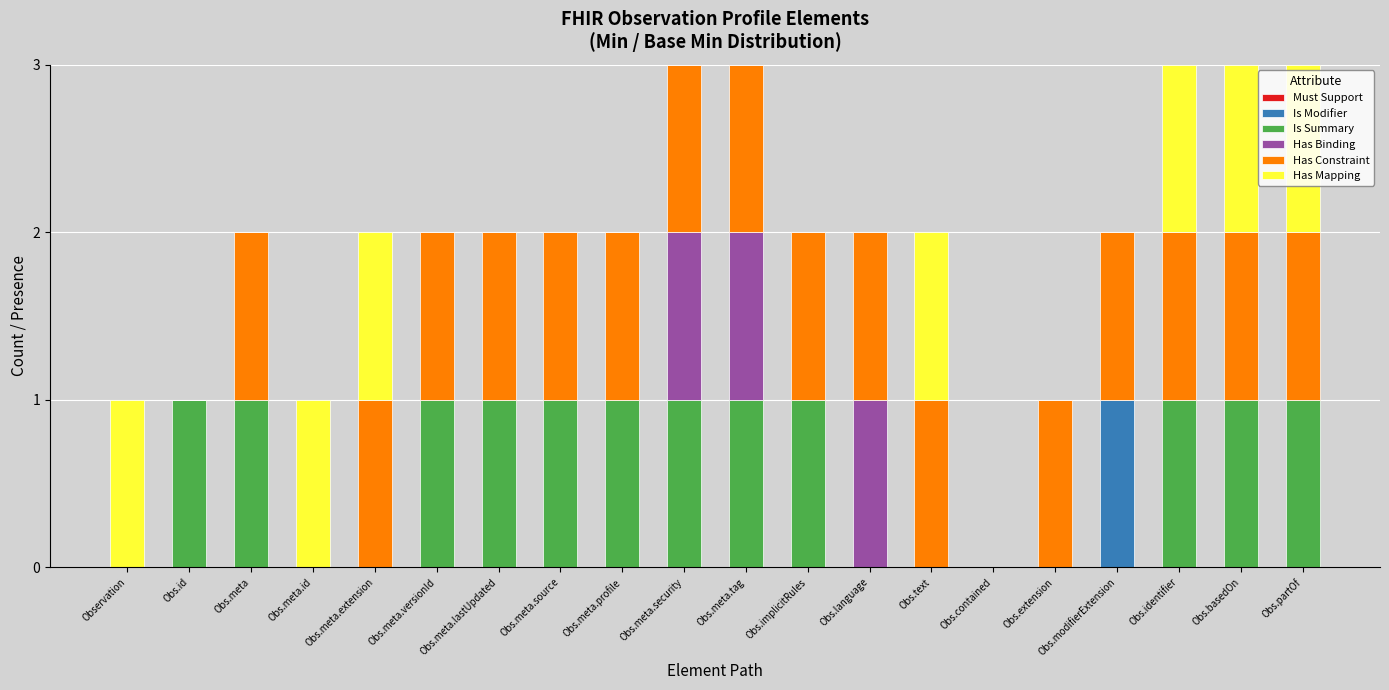

At which label does Is Modifier reach its peak?

Obs.modifierExtension